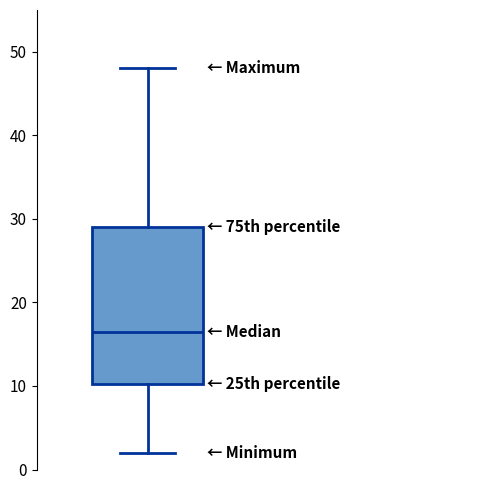

Where does the lower whisker of the box end on the y-axis? The values are not printed on the chart, so give them approximately, as read against the axis.

2